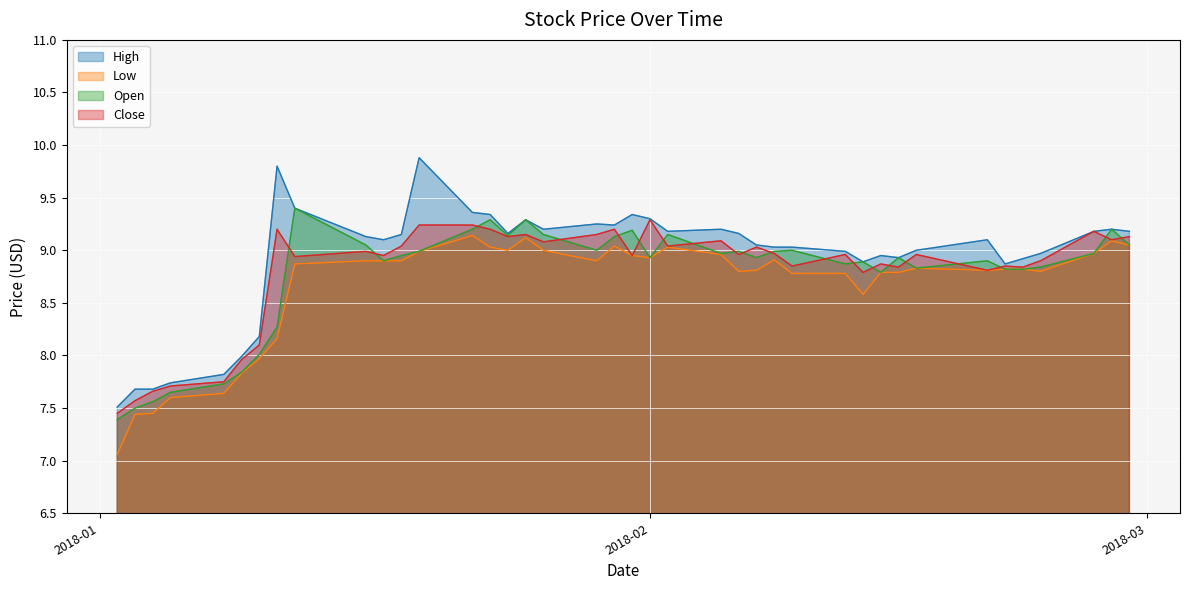

How many categories are shown in the chart?

40